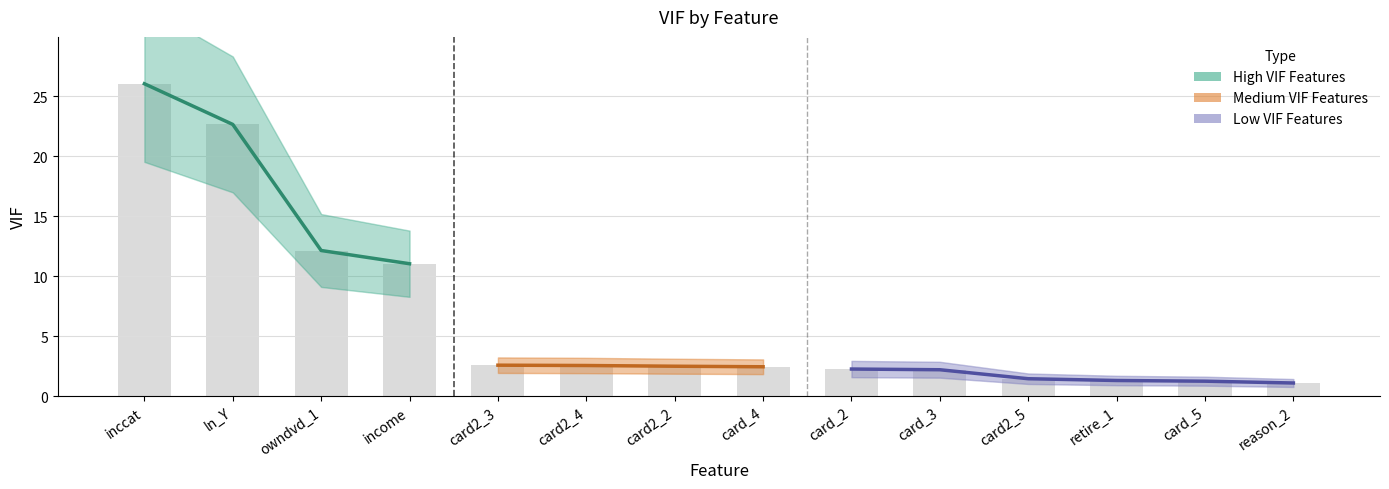

What is the value of the 5th bar from the left?

2.6